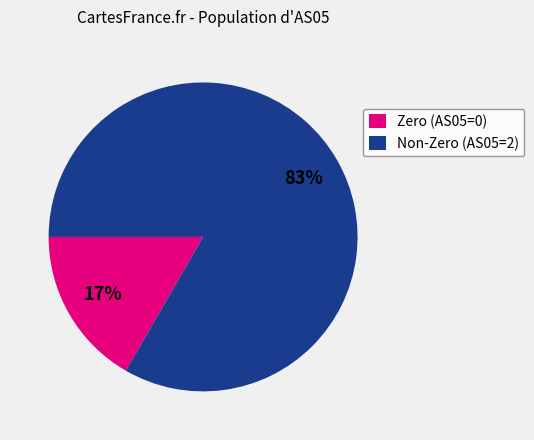

What is the largest slice in the pie chart?

Non-Zero (AS05=2)